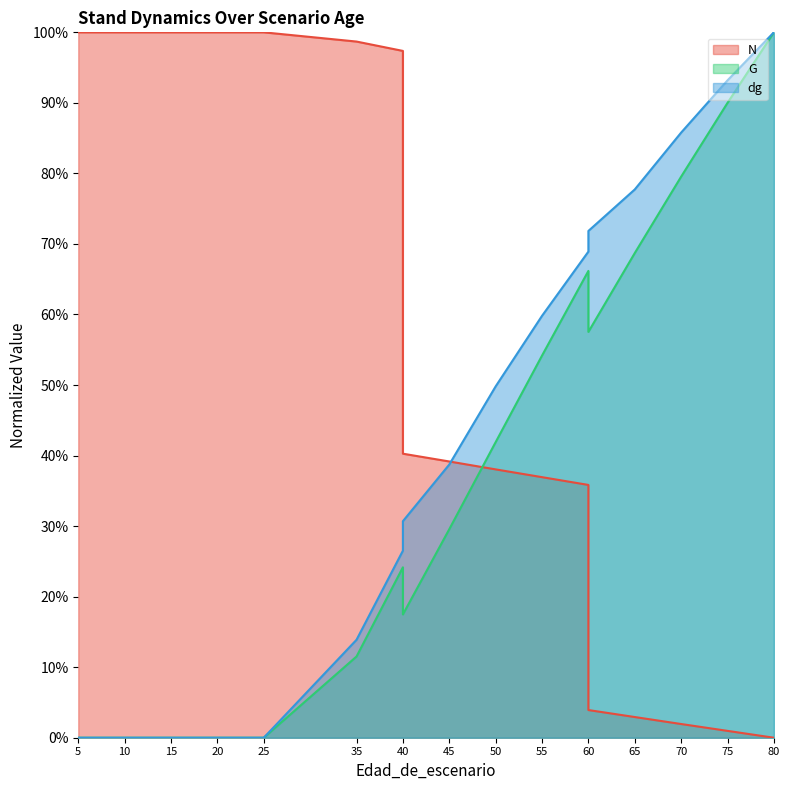

What is the maximum value for N?

1.0